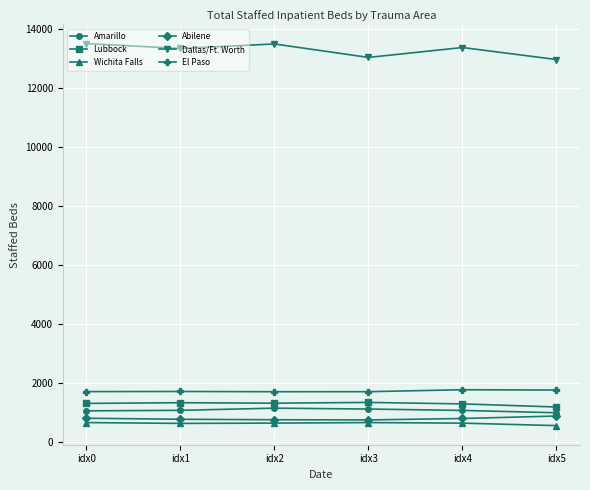

What is the total value across all series at idx2?

19108